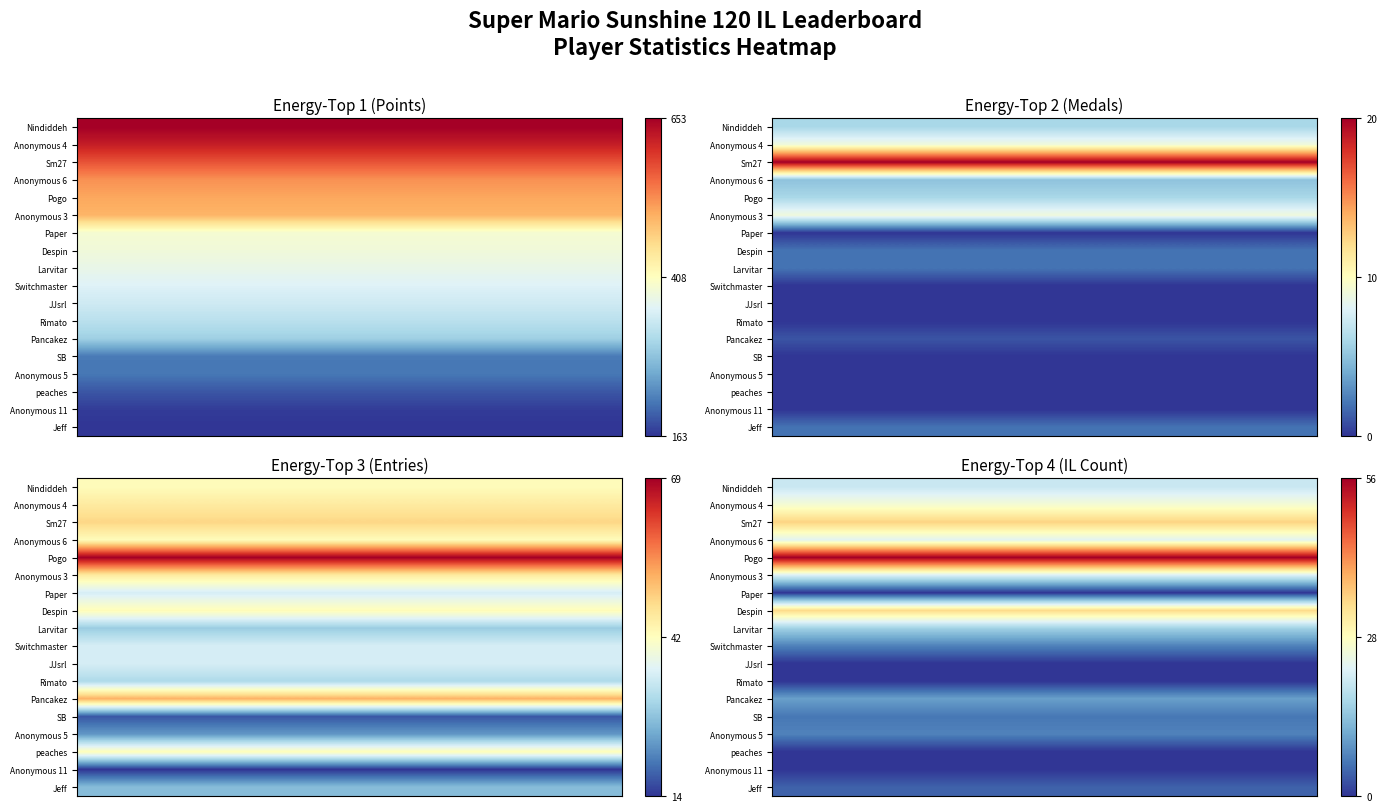

How many distinct data groups are displayed?

18